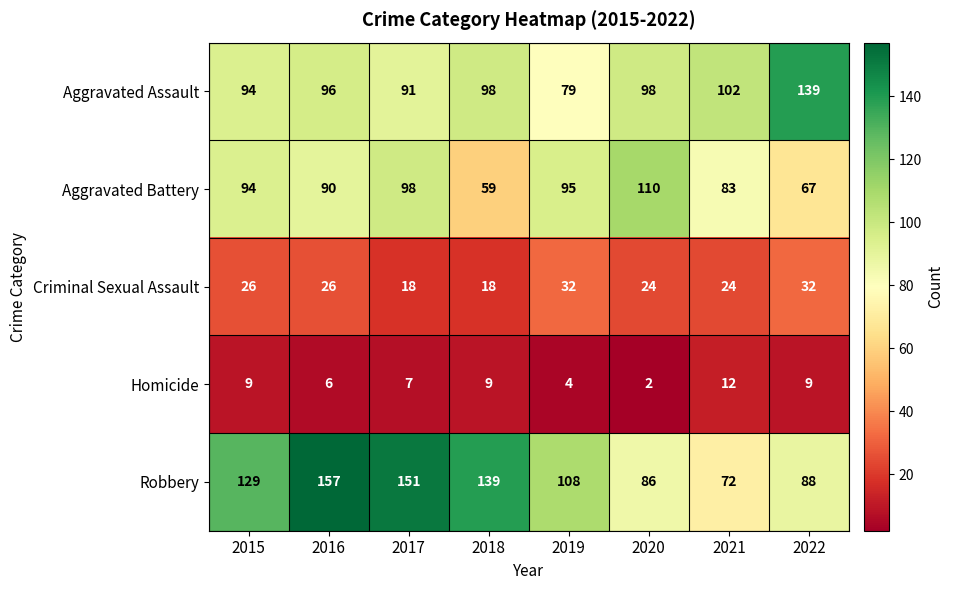

Which category has the highest value across all series?

2016